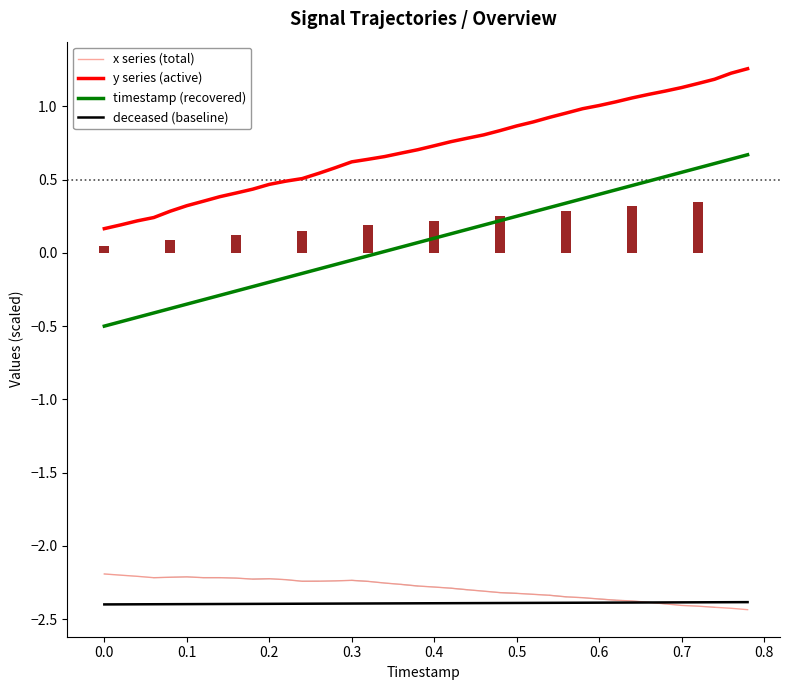

What are all the series names shown in the legend?

x series (total), y series (active), timestamp (recovered), deceased (baseline)